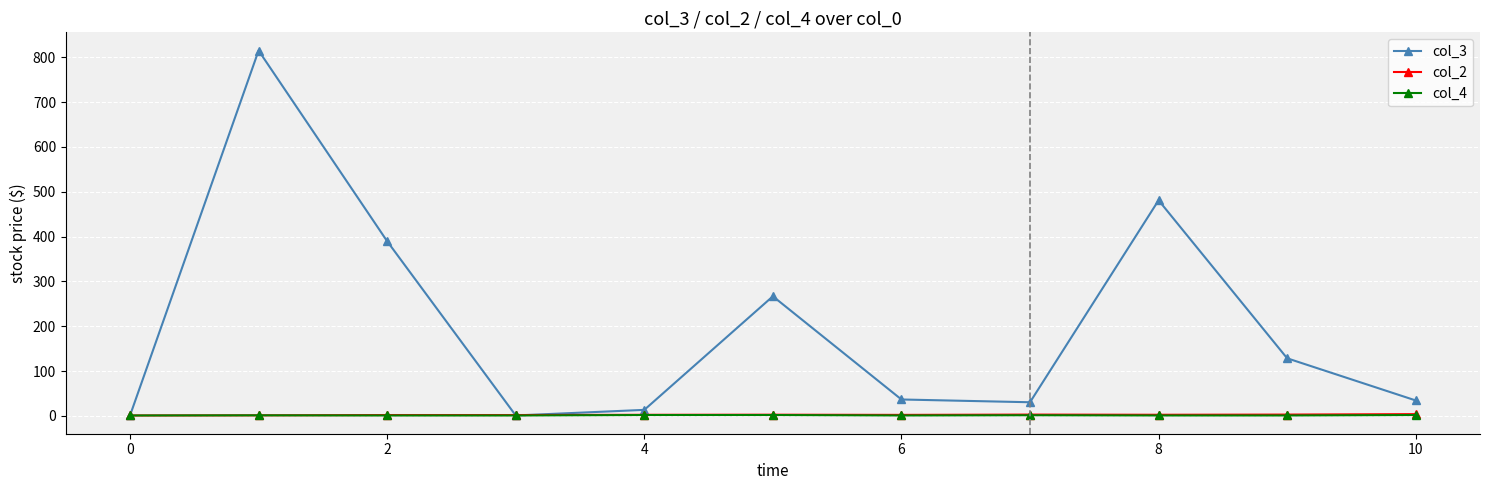

True or false: col_3 has more than 1 points higher than both neighbors.

True